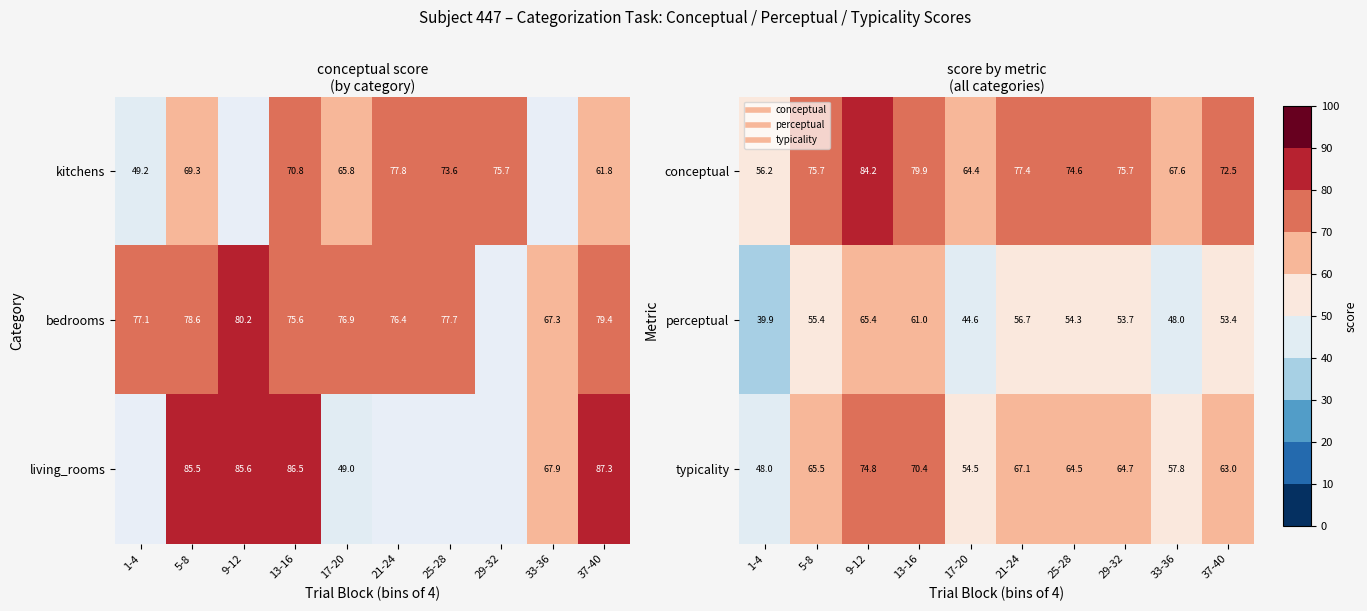

At which category does the chart reach its peak across all series?

9-12